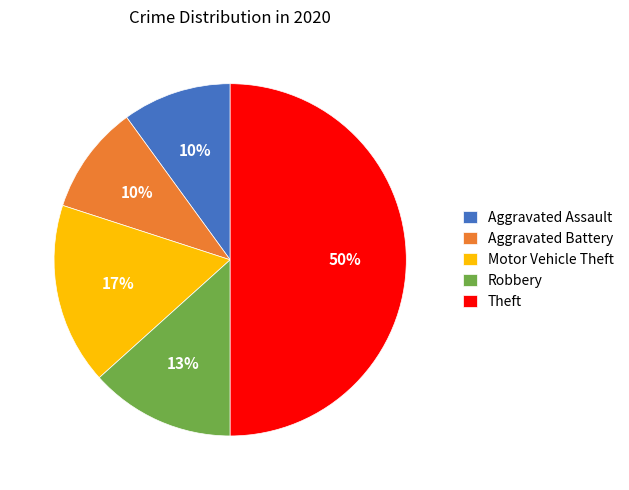

How many slices are in this pie chart?

5